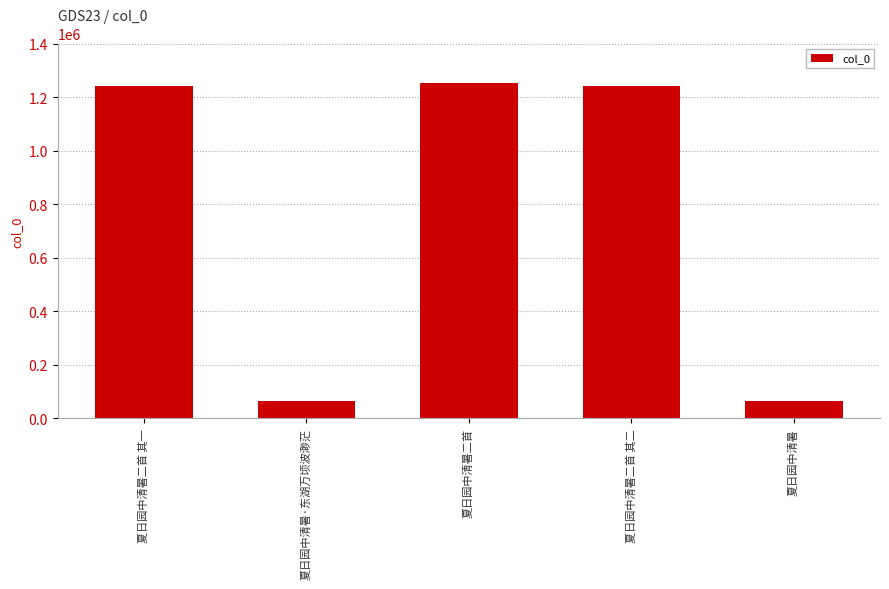

What is the ratio of the value at 夏日园中清暑二首 其二 to the value at 夏日园中清暑二首 其一?

1.0